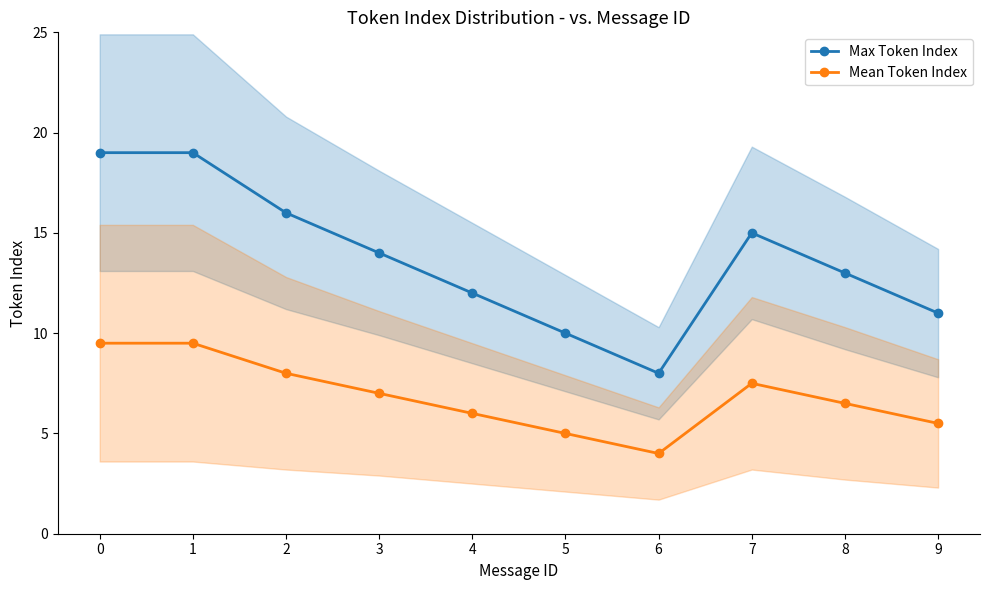

Reading left to right, list all the values displayed in this chart.

Max Token Index: 19.0	19.0	16.0	14.0	12.0	10.0	8.0	15.0	13.0	11.0
Mean Token Index: 9.5	9.5	8.0	7.0	6.0	5.0	4.0	7.5	6.5	5.5